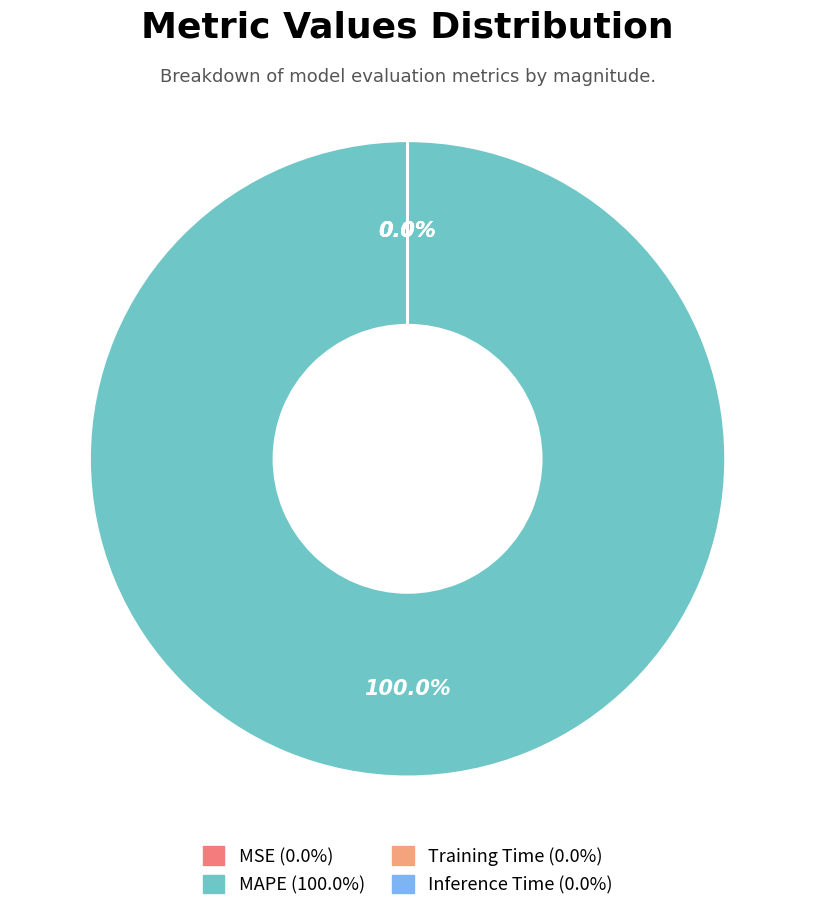

Count the number of slices in the pie.

4